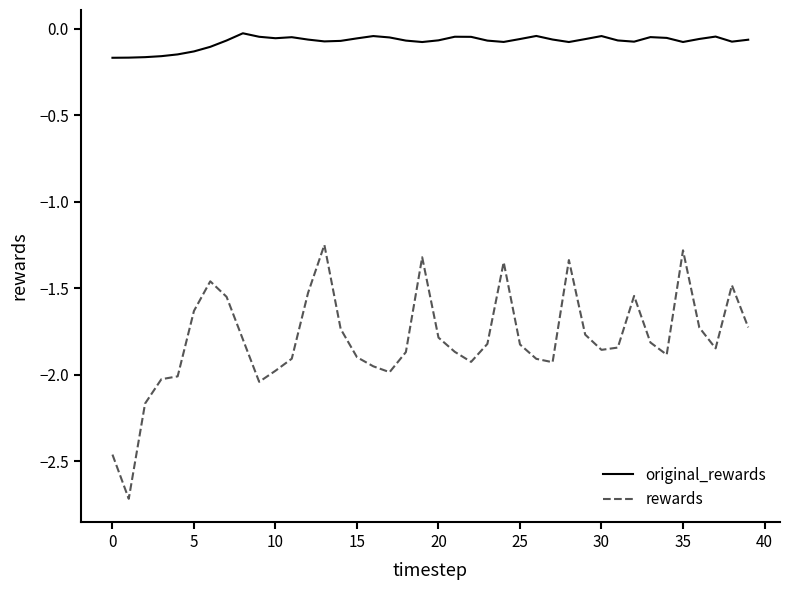

Which series has the largest total across all categories?

original_rewards